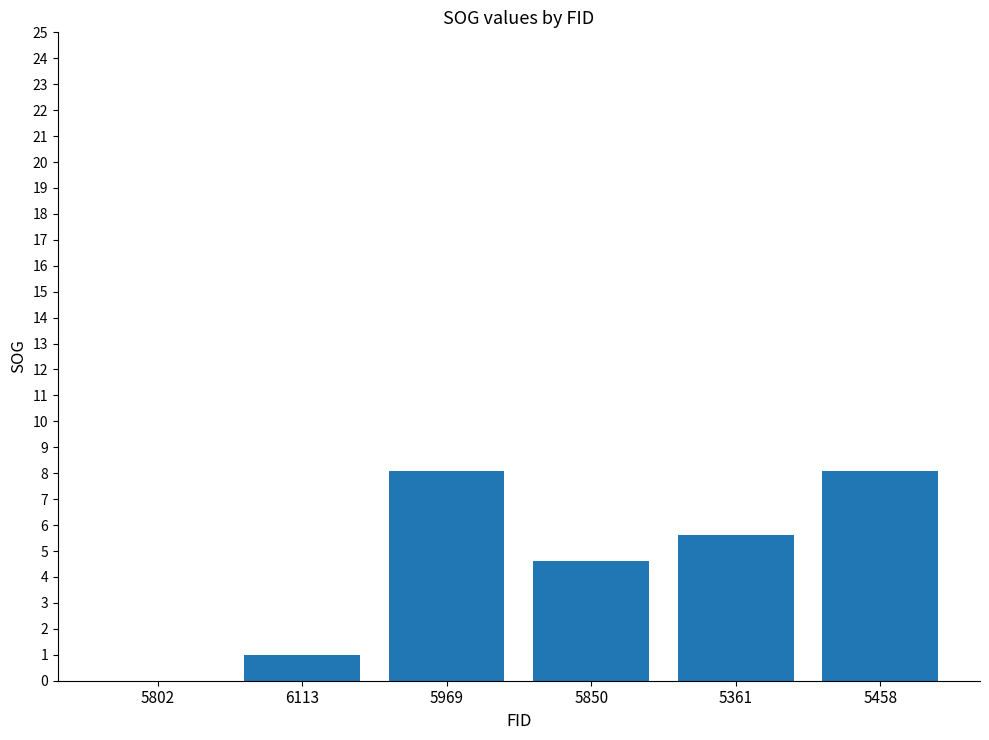

What is the greatest value displayed?

8.1